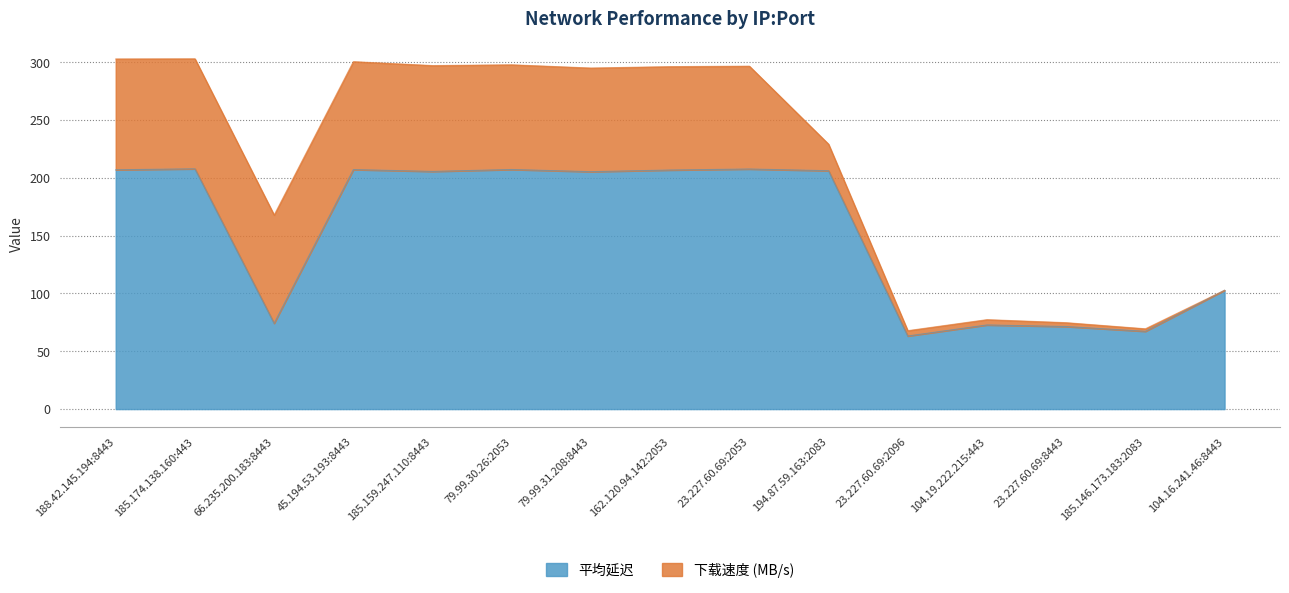

What is the change in value from 45.194.53.193:8443 to 104.19.222.215:443?

-134.4